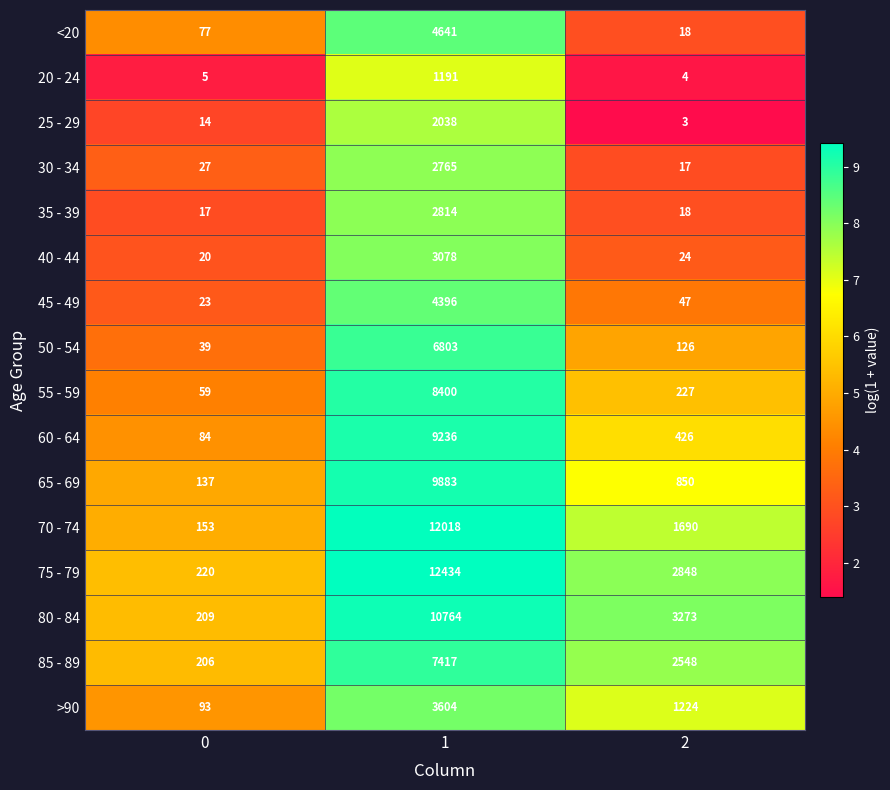

What is the sum of the <20 values at 2 and 1?

4659